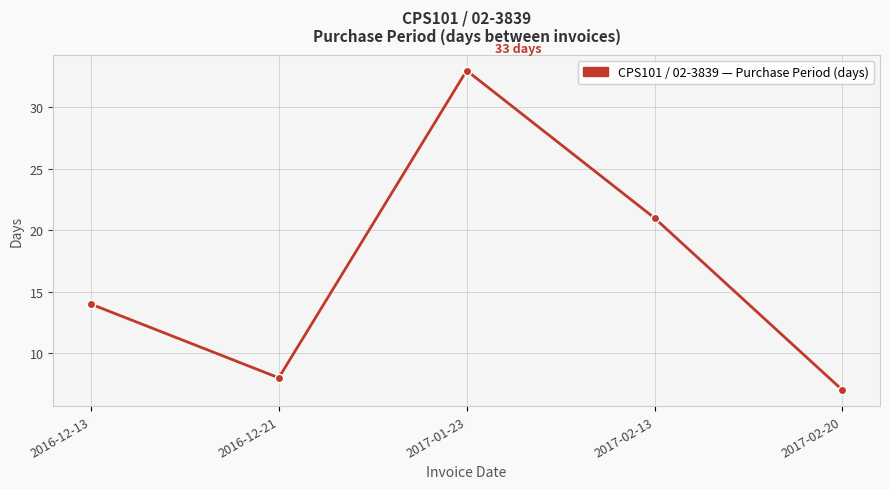

How many interior local valleys (lower than both neighbors) does the data have?

1